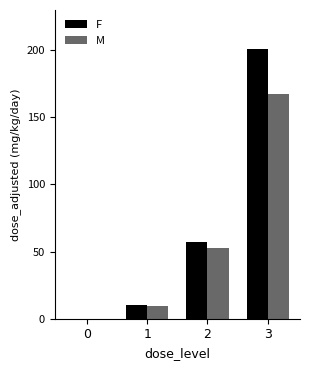

How many positive values does the M series have?

3